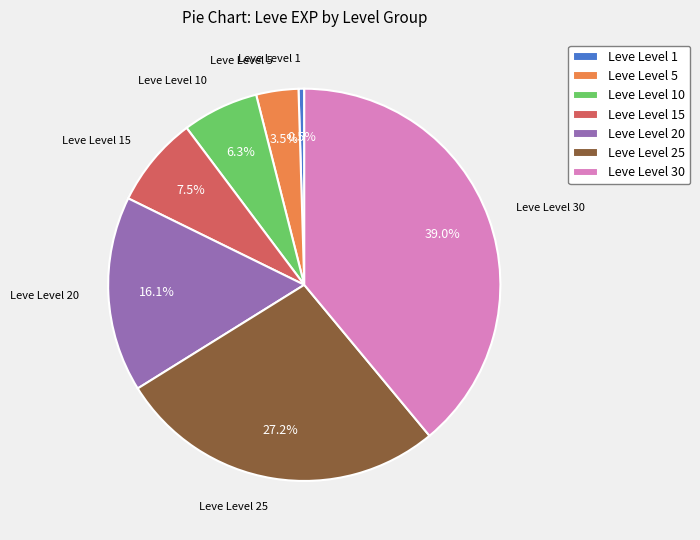

Count the number of slices in the pie.

7